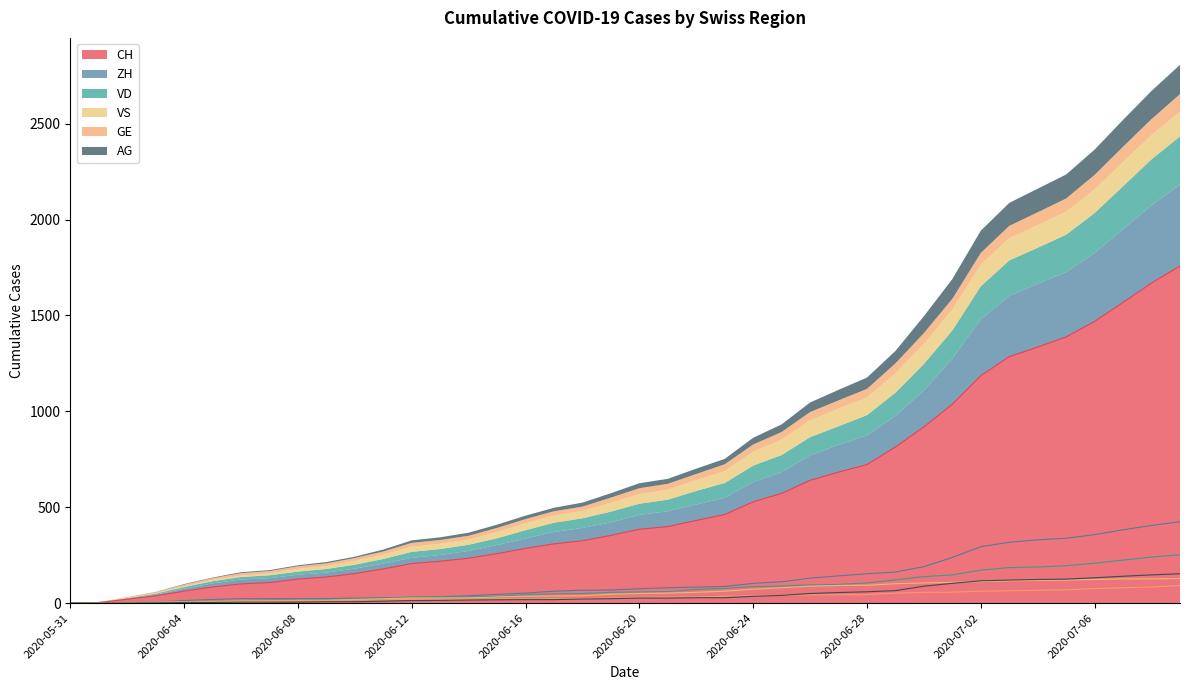

What is the value of the VD point at the 20th from the left?

56